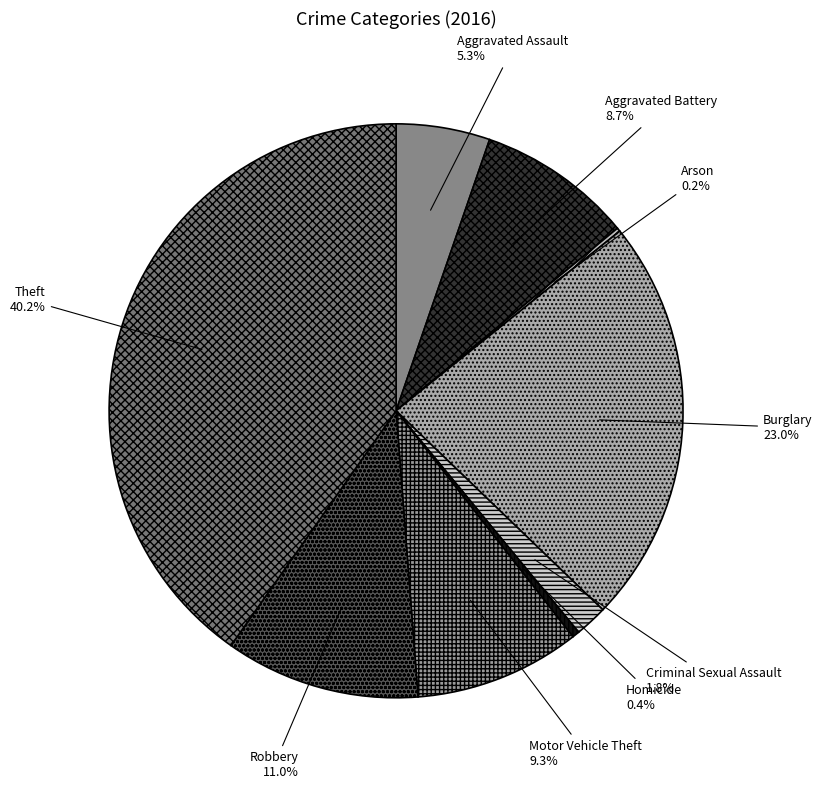

To the nearest percent, what is the combined percentage of Motor Vehicle Theft and Homicide?

10%